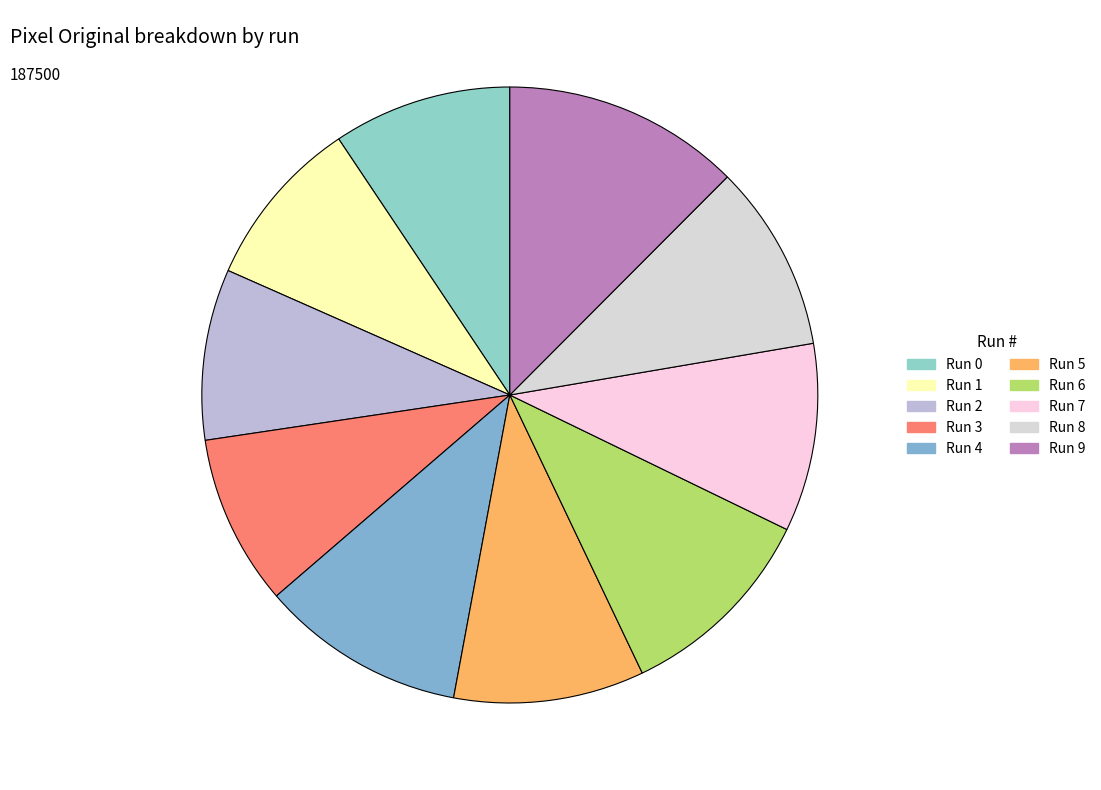

How many segments does this pie chart have?

10